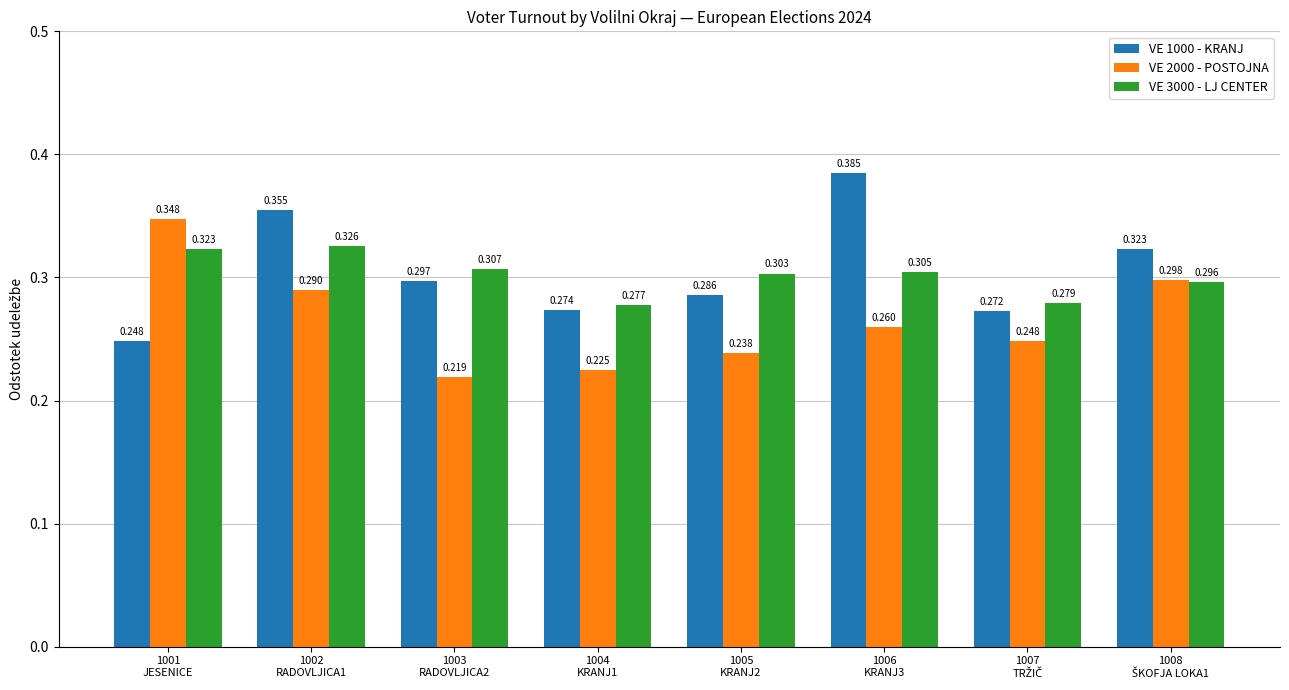

How many VE 2000 - POSTOJNA values are between 0 and 1?

8